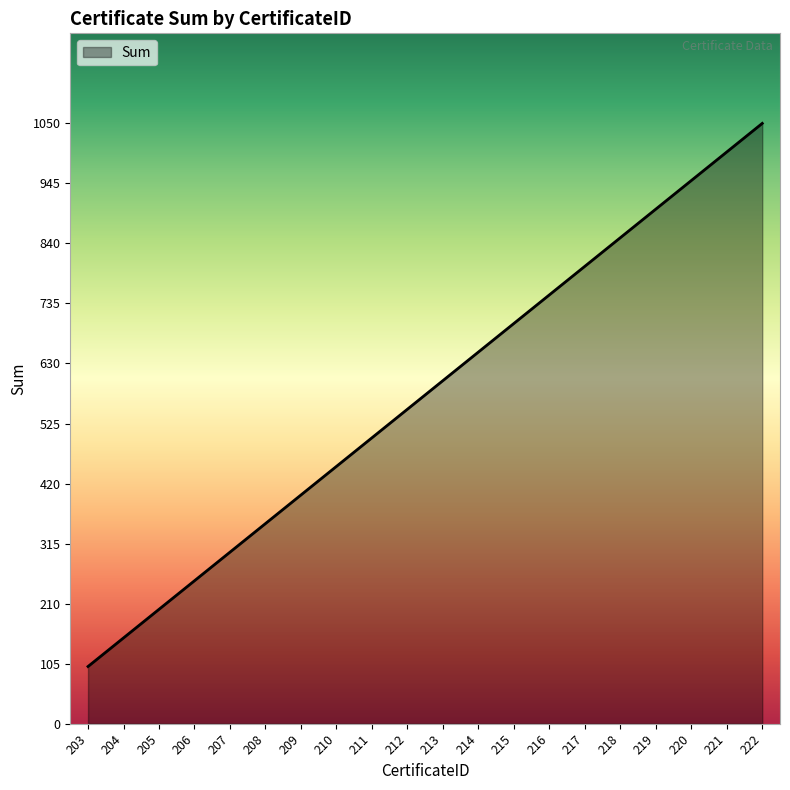

What is the ratio of the value at 213 to the value at 219?

0.7